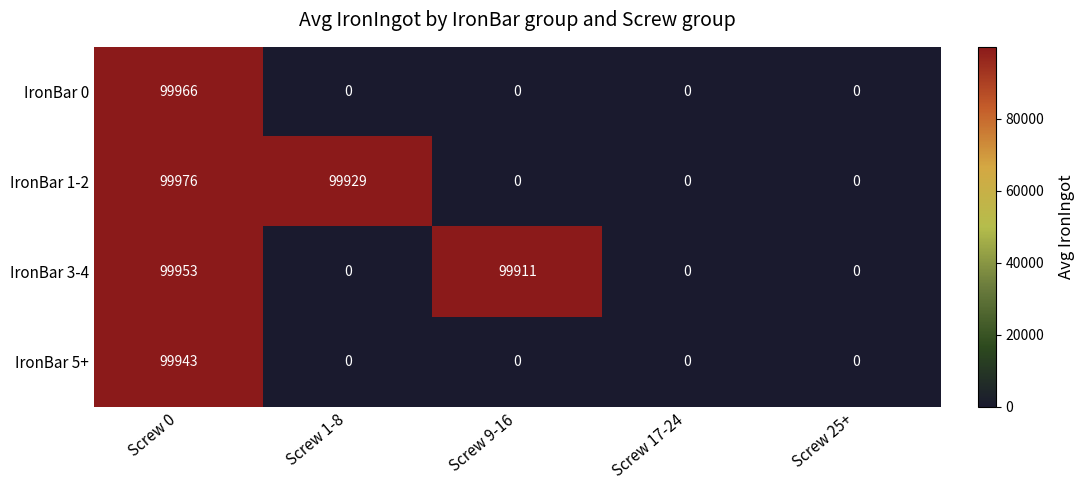

Reading right to left, transcribe all the data shown in this chart.

IronBar 0: 0	0	0	0	99966
IronBar 1-2: 0	0	0	99929	99976
IronBar 3-4: 0	0	99911	0	99953
IronBar 5+: 0	0	0	0	99943